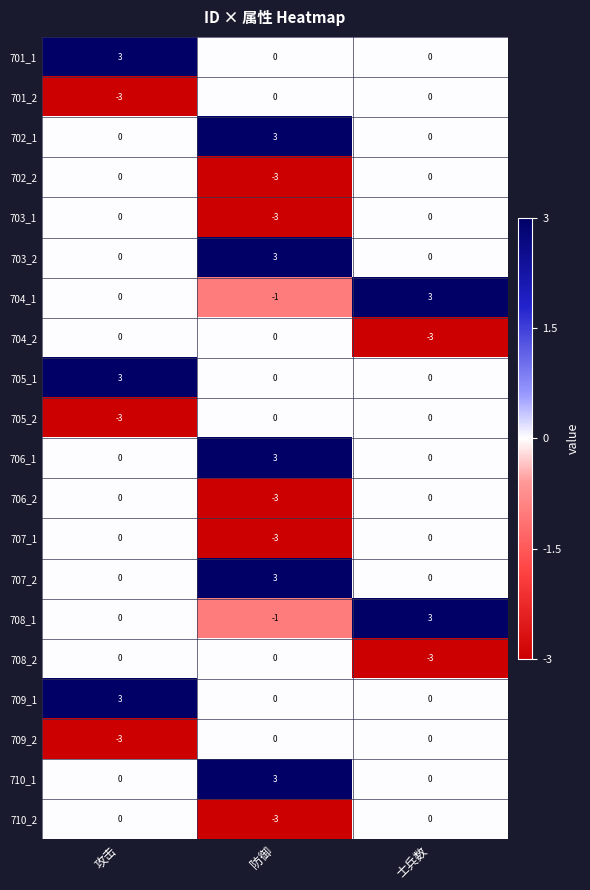

At how many categories does at least one series exceed 0?

3